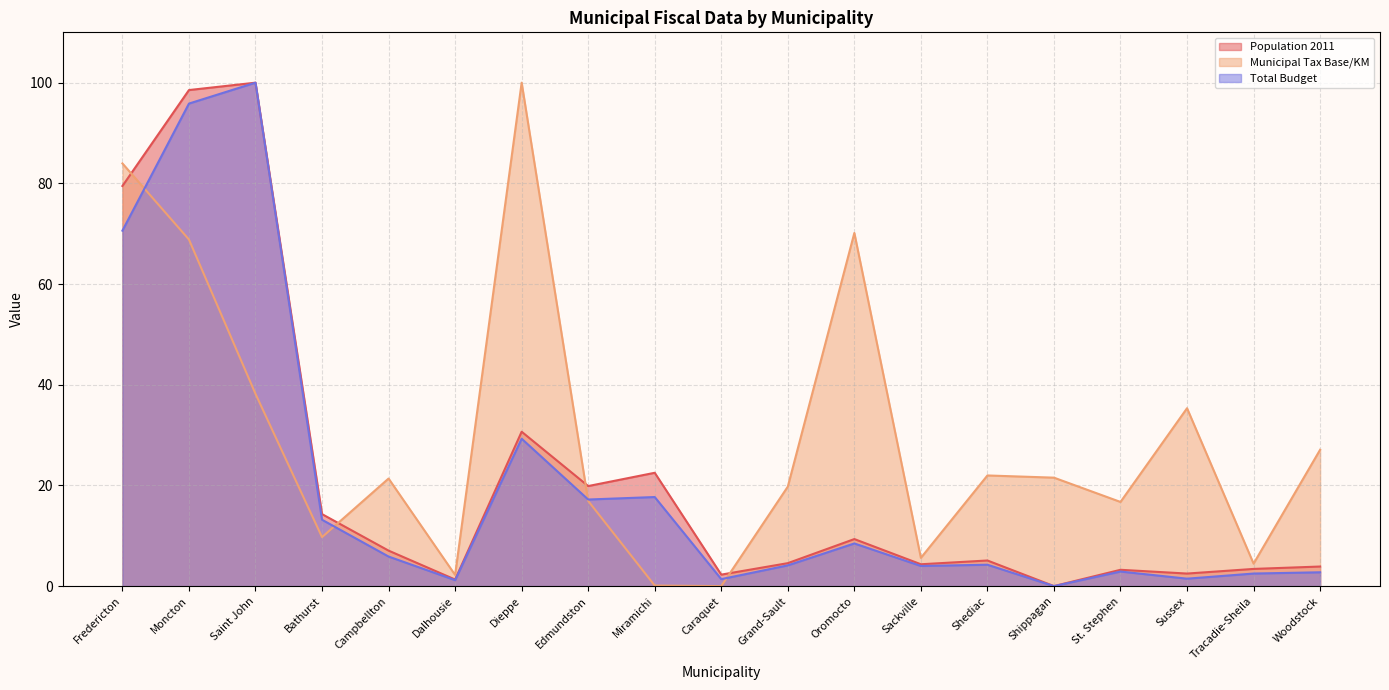

How many lines are shown in the chart?

3